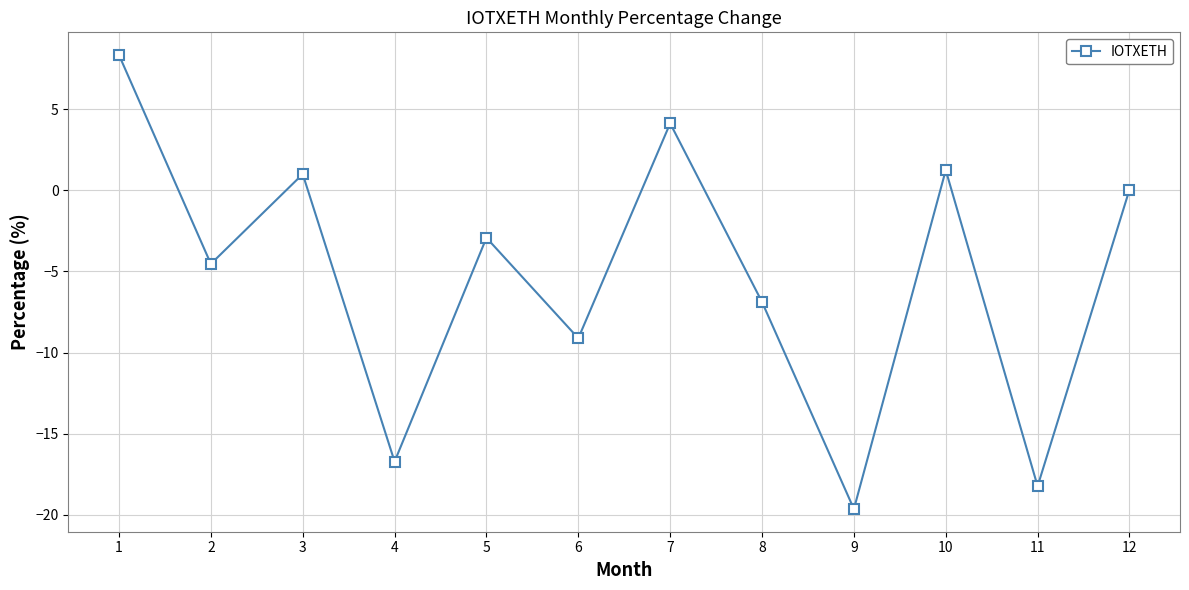

The value at 6 is -9.1. True or false?

True